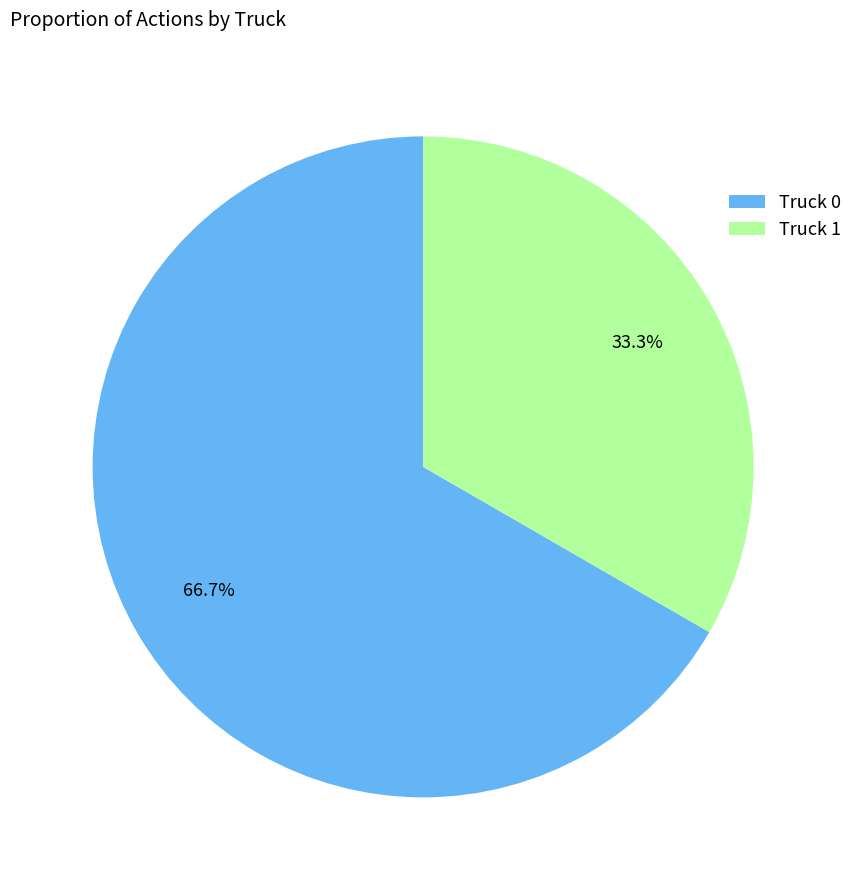

Is there any slice that represents more than half of the pie?

Yes